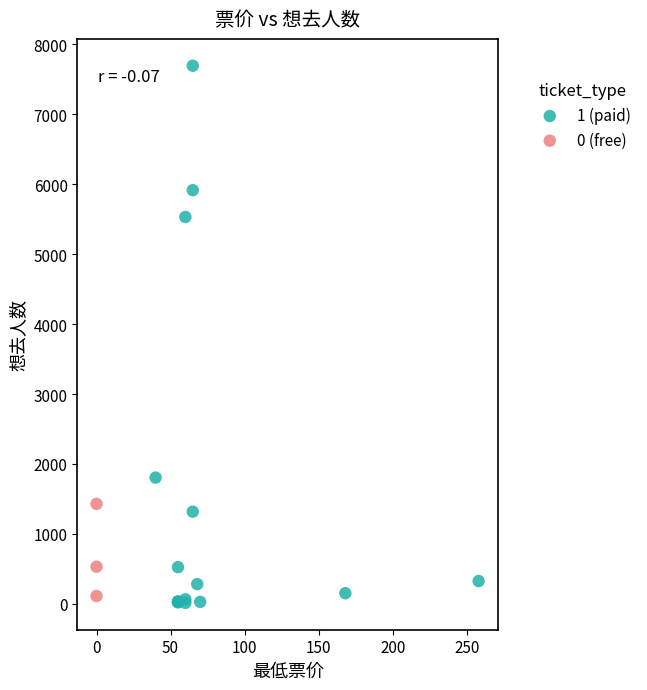

Which series has the largest Y range (max minus min)?

1 (paid)